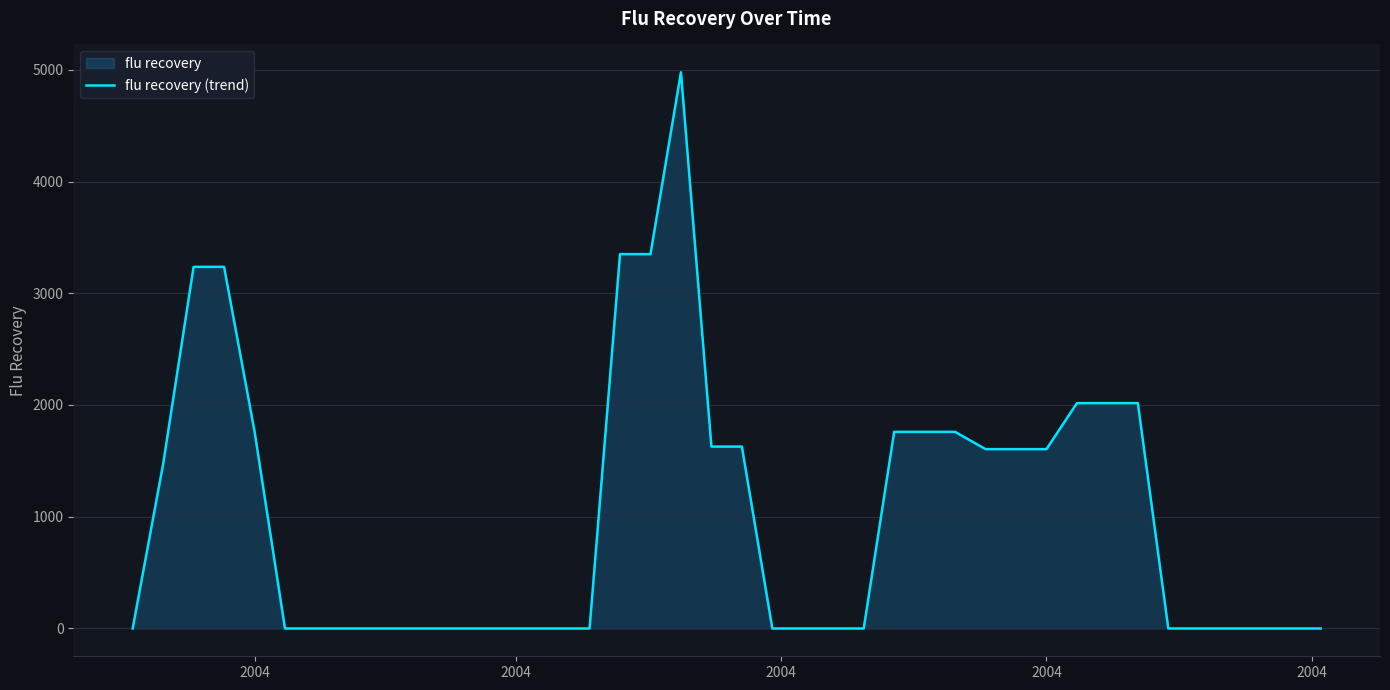

Does the chart display data point markers on the line(s)?

No